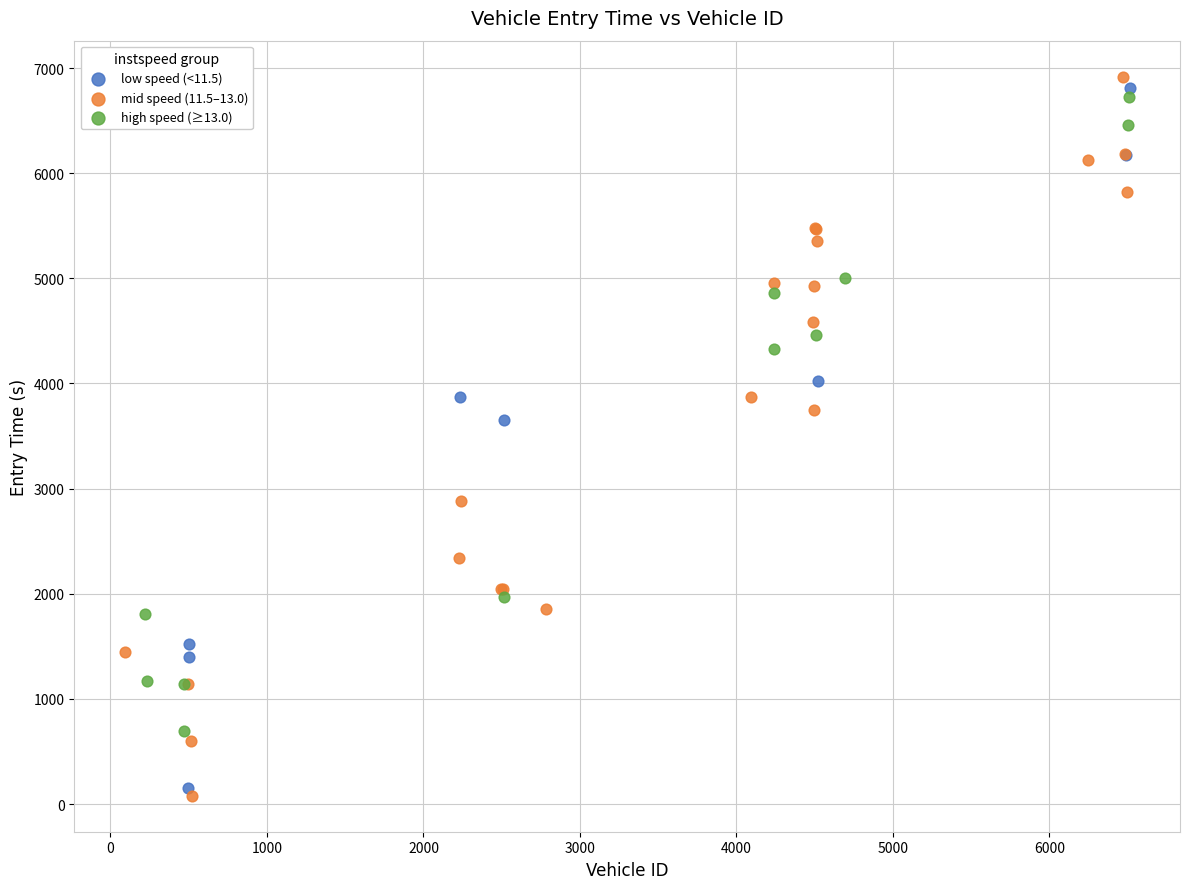

Which series has the widest spread of Y values?

mid speed (11.5–13.0)